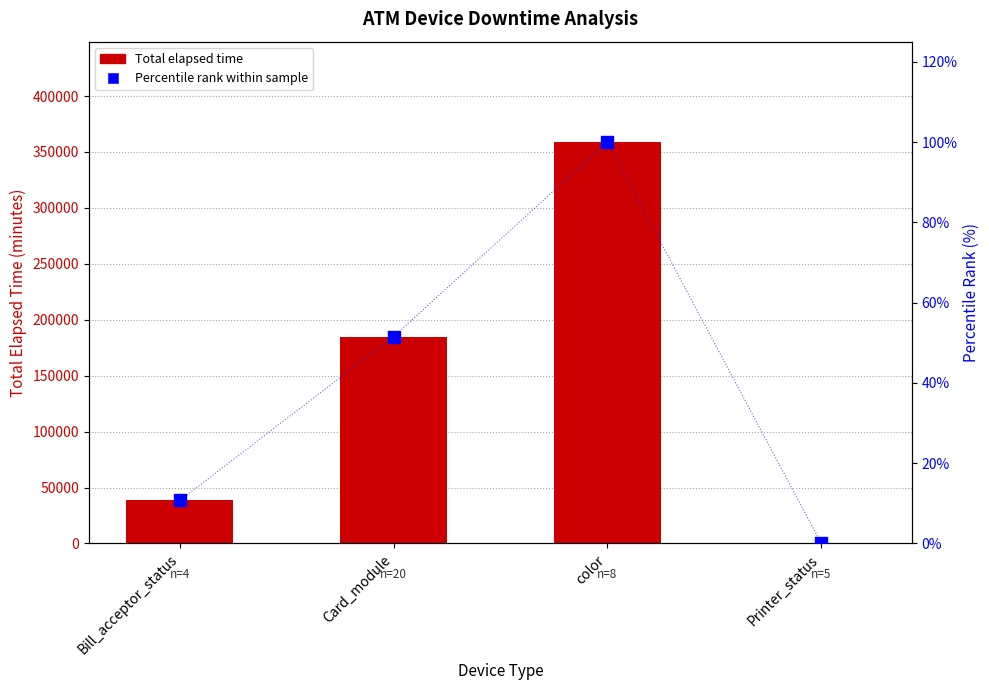

Which series has the largest Y range (max minus min)?

Total Elapsed Time